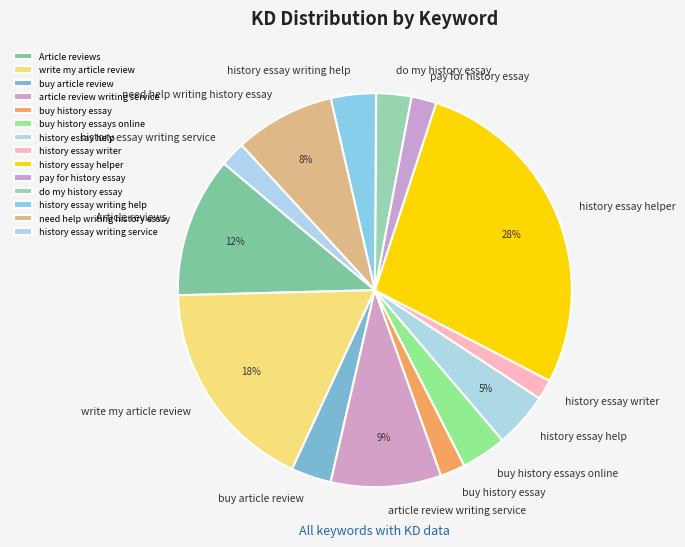

To the nearest percent, what is the combined percentage of buy history essay and article review writing service?

11%